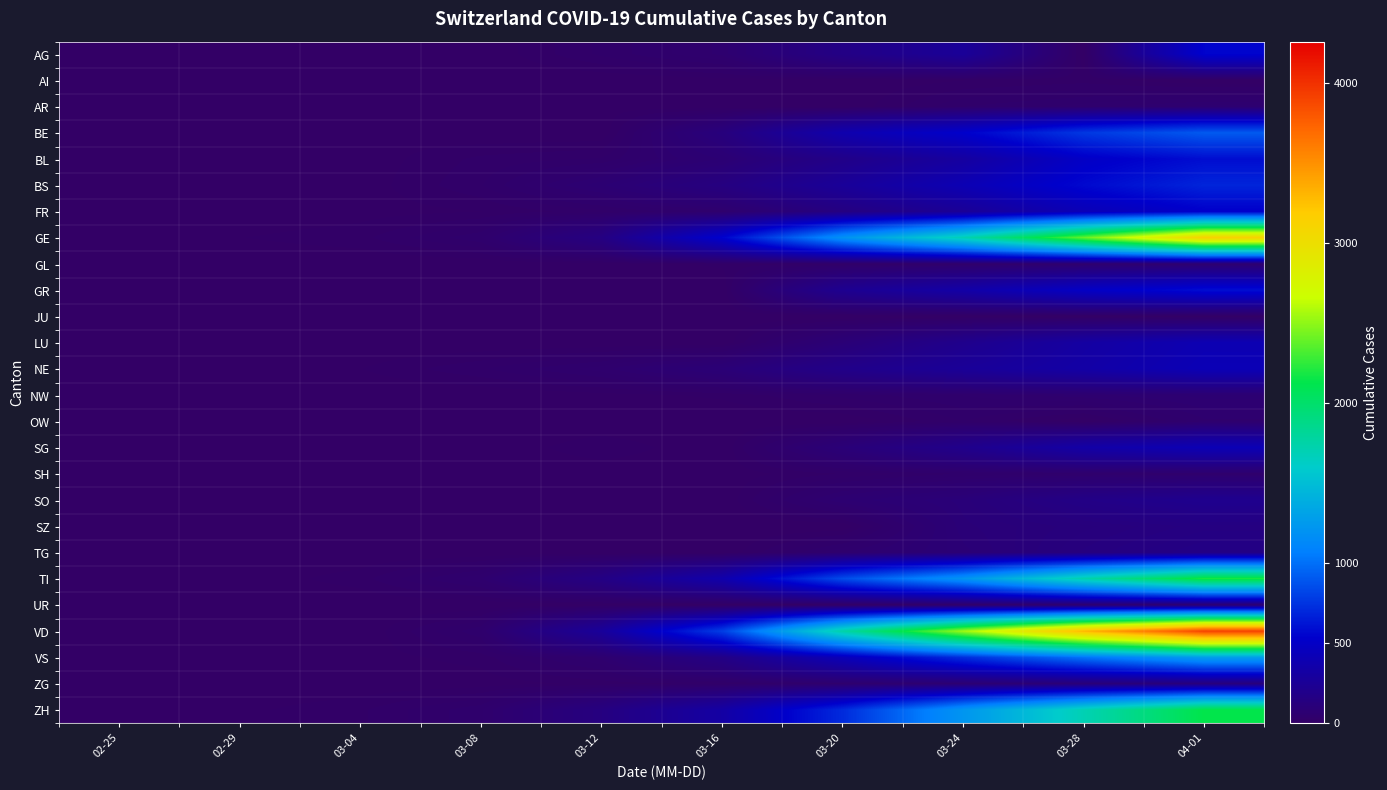

Reading right to left, what are all the values shown in this chart?

AG: 04-01=549	03-28=0	03-24=266	03-20=168	03-16=52	03-12=27	03-08=0	03-04=7	02-29=0	02-25=0
AI: 04-01=0	03-28=13	03-24=8	03-20=0	03-16=4	03-12=0	03-08=0	03-04=0	02-29=0	02-25=0
AR: 04-01=61	03-28=45	03-24=33	03-20=0	03-16=0	03-12=5	03-08=1	03-04=0	02-29=0	02-25=0
BE: 04-01=909	03-28=767	03-24=532	03-20=377	03-16=123	03-12=0	03-08=0	03-04=6	02-29=0	02-25=0
BL: 04-01=588	03-28=502	03-24=306	03-20=184	03-16=76	03-12=26	03-08=19	03-04=2	02-29=2	02-25=0
BS: 04-01=687	03-28=569	03-24=410	03-20=270	03-16=143	03-12=73	03-08=24	03-04=3	02-29=1	02-25=0
FR: 04-01=525	03-28=421	03-24=255	03-20=145	03-16=45	03-12=22	03-08=8	03-04=4	02-29=0	02-25=0
GE: 04-01=3137	03-28=2393	03-24=1699	03-20=1194	03-16=544	03-12=150	03-08=40	03-04=14	02-29=8	02-25=0
GL: 04-01=56	03-28=47	03-24=33	03-20=20	03-16=10	03-12=3	03-08=0	03-04=0	02-29=0	02-25=0
GR: 04-01=592	03-28=495	03-24=343	03-20=226	03-16=0	03-12=0	03-08=0	03-04=0	02-29=0	02-25=0
JU: 04-01=0	03-28=0	03-24=0	03-20=0	03-16=0	03-12=0	03-08=0	03-04=0	02-29=0	02-25=0
LU: 04-01=401	03-28=317	03-24=205	03-20=92	03-16=0	03-12=0	03-08=0	03-04=0	02-29=0	02-25=0
NE: 04-01=420	03-28=337	03-24=265	03-20=189	03-16=93	03-12=46	03-08=24	03-04=8	02-29=0	02-25=0
NW: 04-01=70	03-28=55	03-24=42	03-20=28	03-16=10	03-12=5	03-08=0	03-04=0	02-29=0	02-25=0
OW: 04-01=48	03-28=0	03-24=25	03-20=0	03-16=0	03-12=0	03-08=0	03-04=0	02-29=0	02-25=0
SG: 04-01=414	03-28=339	03-24=200	03-20=98	03-16=0	03-12=15	03-08=0	03-04=1	02-29=0	02-25=0
SH: 04-01=44	03-28=40	03-24=34	03-20=17	03-16=2	03-12=1	03-08=0	03-04=0	02-29=0	02-25=0
SO: 04-01=216	03-28=173	03-24=104	03-20=66	03-16=0	03-12=0	03-08=0	03-04=0	02-29=0	02-25=0
SZ: 04-01=146	03-28=122	03-24=97	03-20=0	03-16=0	03-12=0	03-08=0	03-04=0	02-29=0	02-25=0
TG: 04-01=167	03-28=135	03-24=88	03-20=50	03-16=0	03-12=0	03-08=0	03-04=0	02-29=0	02-25=0
TI: 04-01=2195	03-28=1727	03-24=1209	03-20=849	03-16=368	03-12=163	03-08=49	03-04=13	02-29=2	02-25=0
UR: 04-01=59	03-28=48	03-24=25	03-20=7	03-16=0	03-12=2	03-08=0	03-04=0	02-29=0	02-25=0
VD: 04-01=3916	03-28=3308	03-24=2546	03-20=1754	03-16=796	03-12=277	03-08=40	03-04=0	02-29=0	02-25=0
VS: 04-01=1282	03-28=1017	03-24=728	03-20=436	03-16=172	03-12=53	03-08=12	03-04=4	02-29=1	02-25=0
ZG: 04-01=125	03-28=101	03-24=72	03-20=48	03-16=20	03-12=11	03-08=3	03-04=1	02-29=0	02-25=0
ZH: 04-01=2136	03-28=1701	03-24=1221	03-20=711	03-16=326	03-12=140	03-08=40	03-04=15	02-29=6	02-25=0